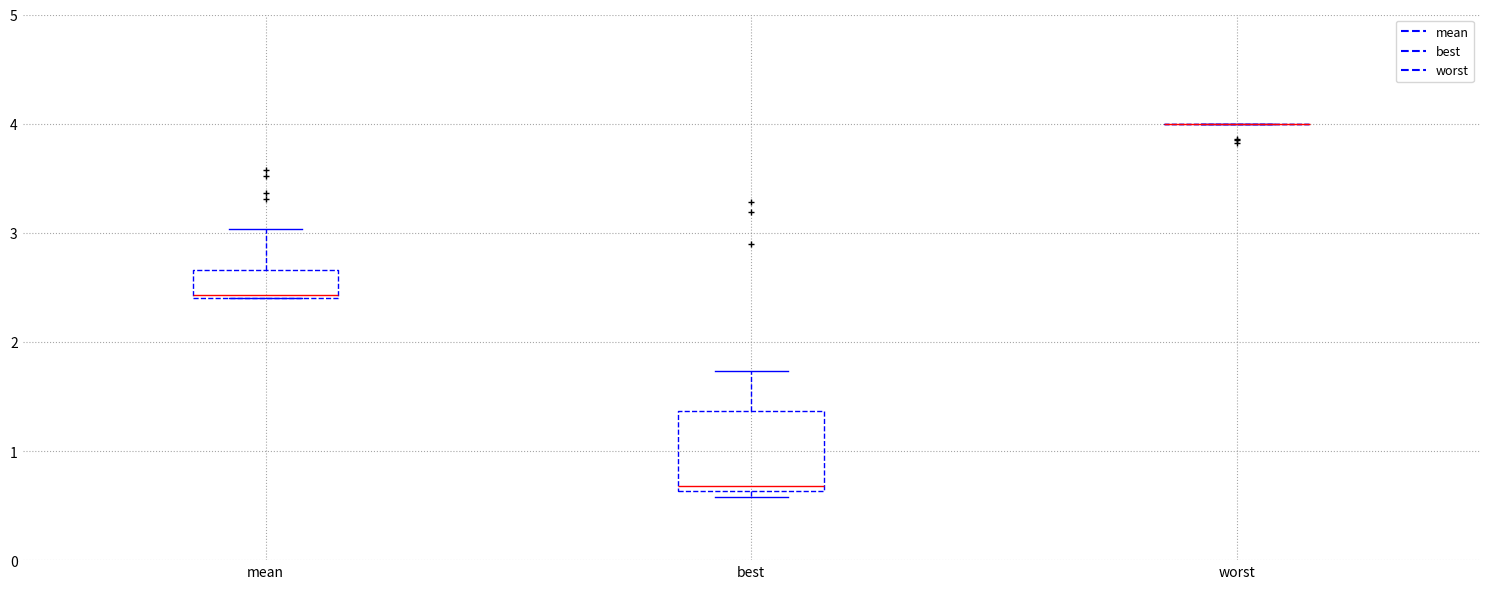

Where is the lower edge of the box for best on the y-axis? The values are not printed on the chart, so give them approximately, as read against the axis.

0.6